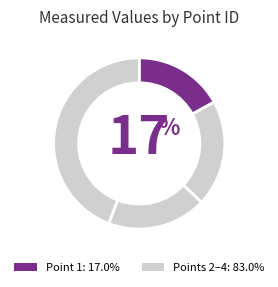

To the nearest percent, what is the average slice percentage?

25%